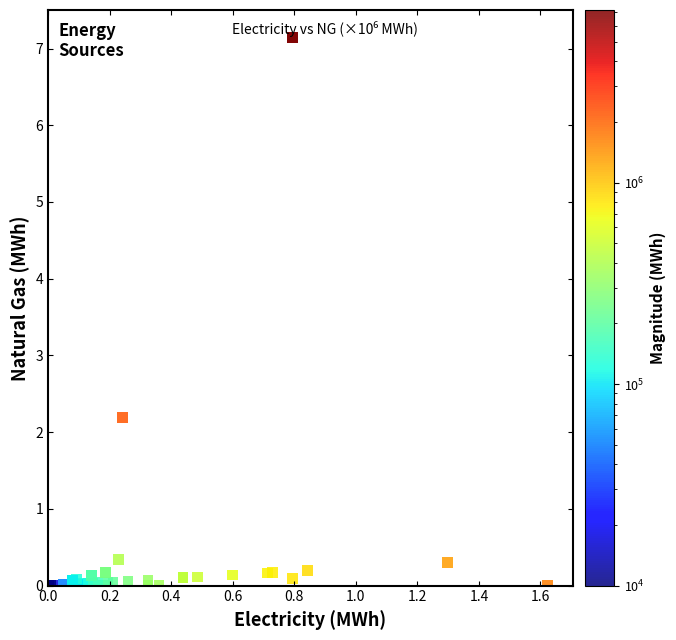

What Y value in the scatter plot is closest to 3?

2.2